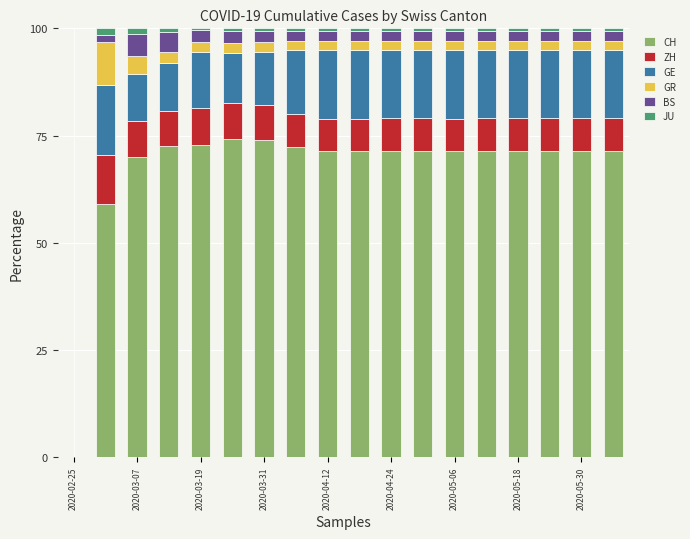

What is the maximum value for CH?

74.2